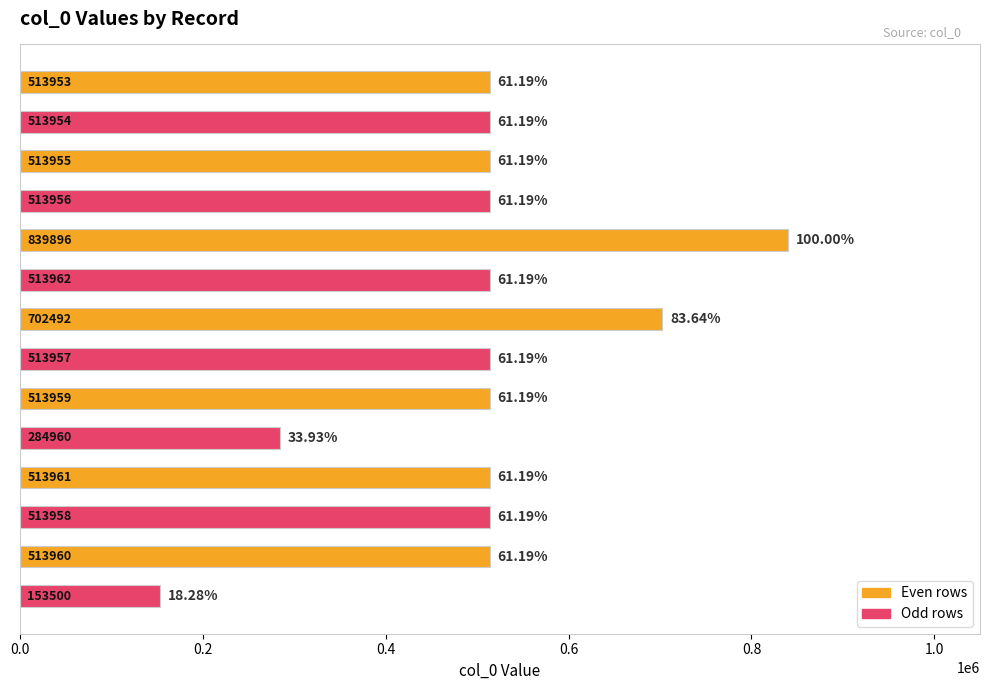

What is the average value?

508602